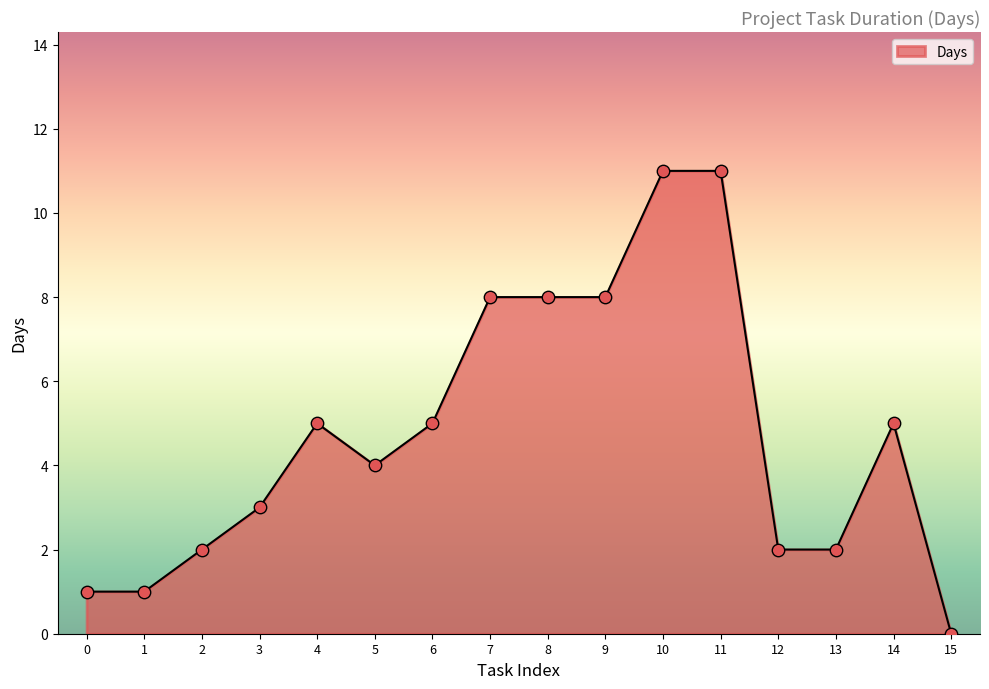

What is the change in value from 4 to 9?

+3